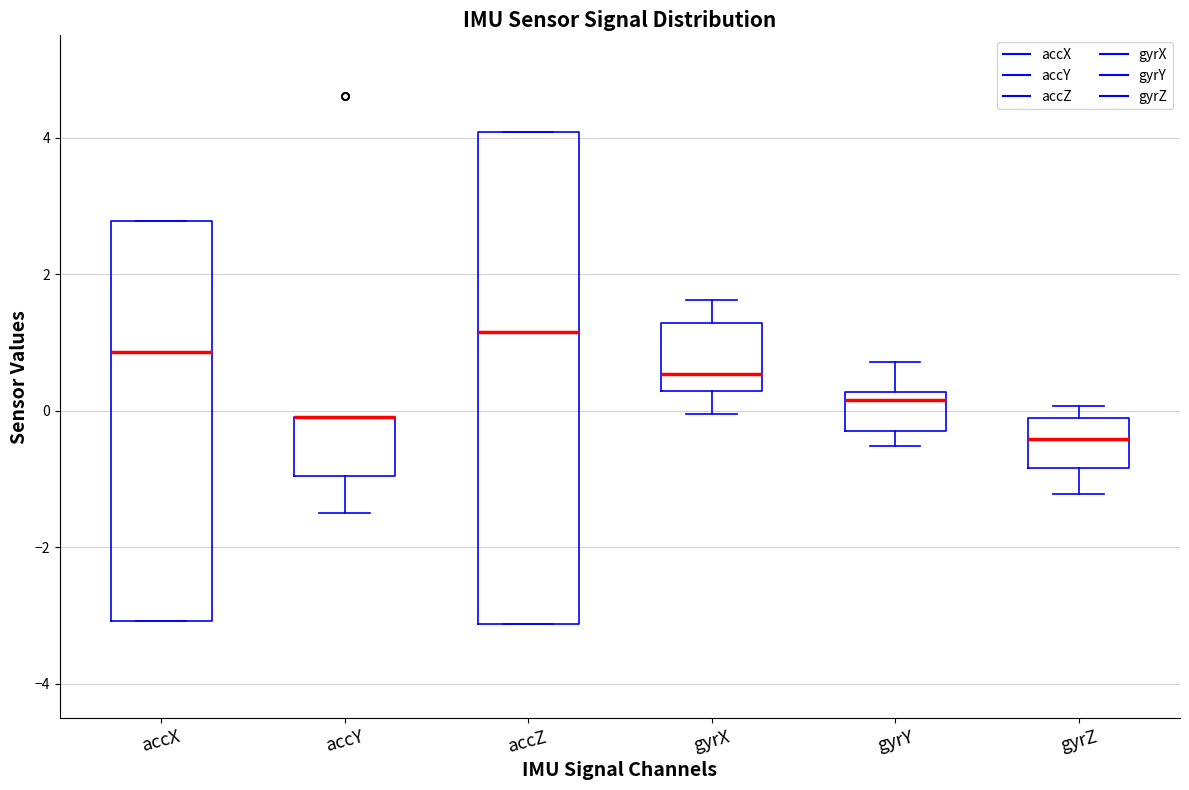

Where is the lower edge of the box for accZ on the y-axis? The values are not printed on the chart, so give them approximately, as read against the axis.

-3.2